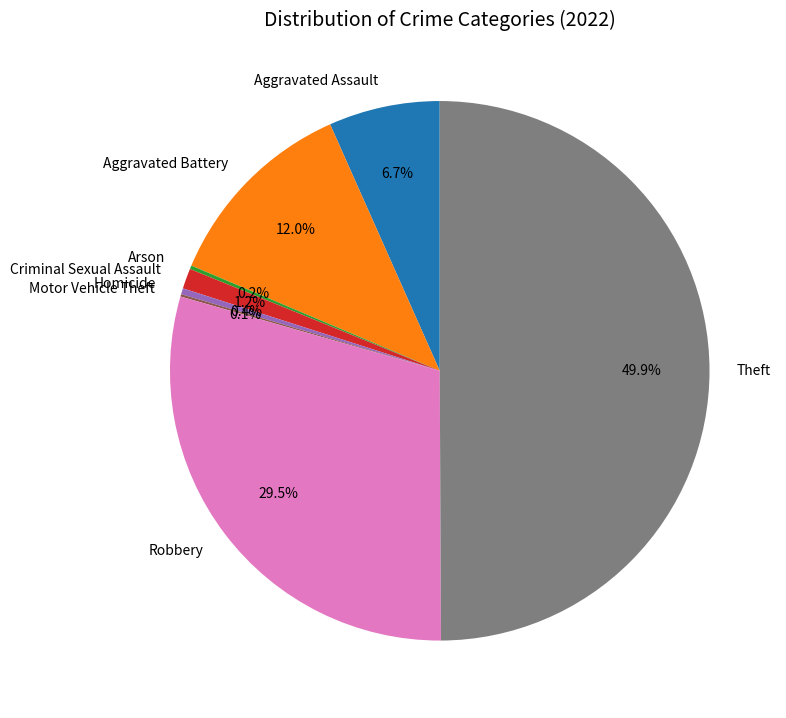

How much of the chart is everything except Robbery?

70.5%